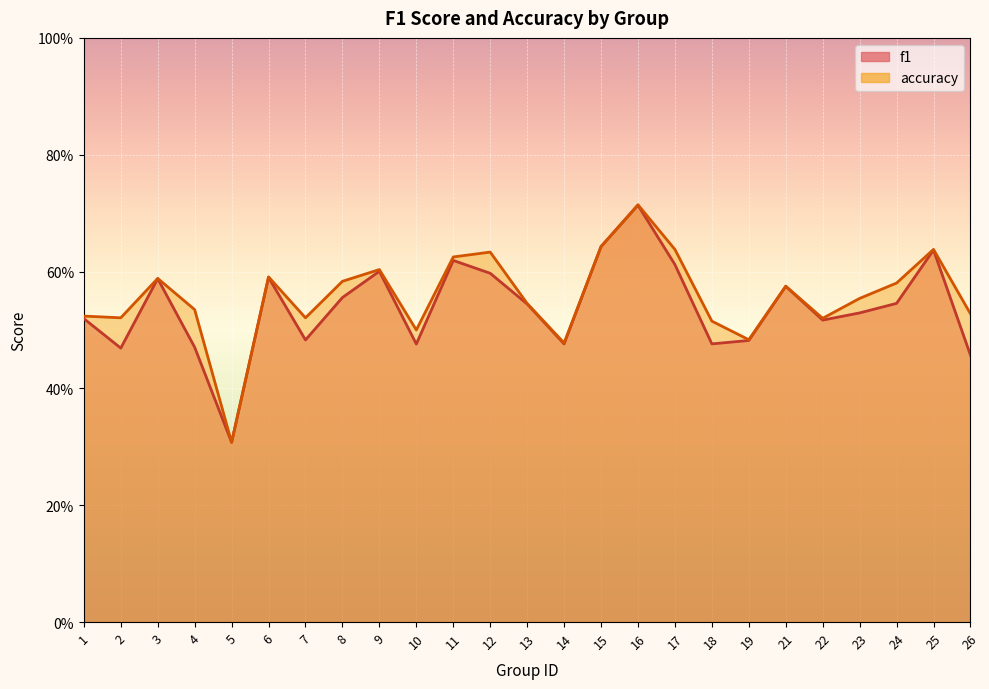

Reading left to right, what are all the values shown in this chart?

f1: 0.5	0.5	0.6	0.5	0.3	0.6	0.5	0.6	0.6	0.5	0.6	0.6	0.5	0.5	0.6	0.7	0.6	0.5	0.5	0.6	0.5	0.5	0.5	0.6	0.5
accuracy: 0.5	0.5	0.6	0.5	0.3	0.6	0.5	0.6	0.6	0.5	0.6	0.6	0.5	0.5	0.6	0.7	0.6	0.5	0.5	0.6	0.5	0.6	0.6	0.6	0.5